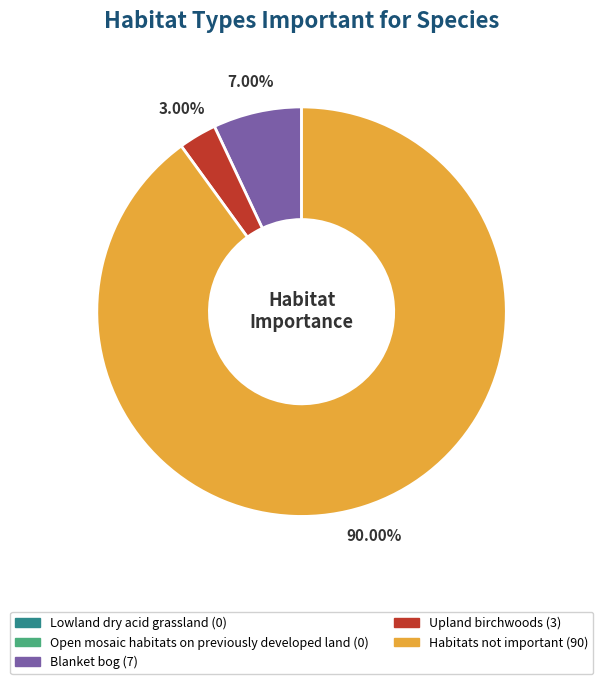

Is there any slice that represents more than half of the pie?

Yes